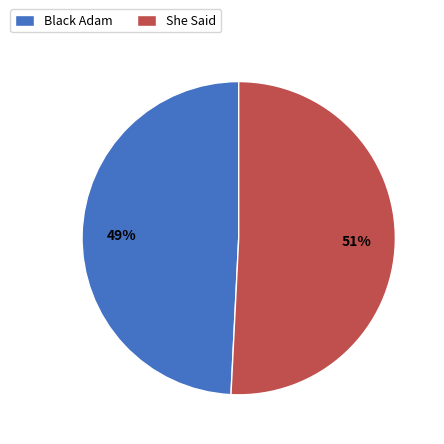

True or false: Black Adam accounts for 49% of the total.

True